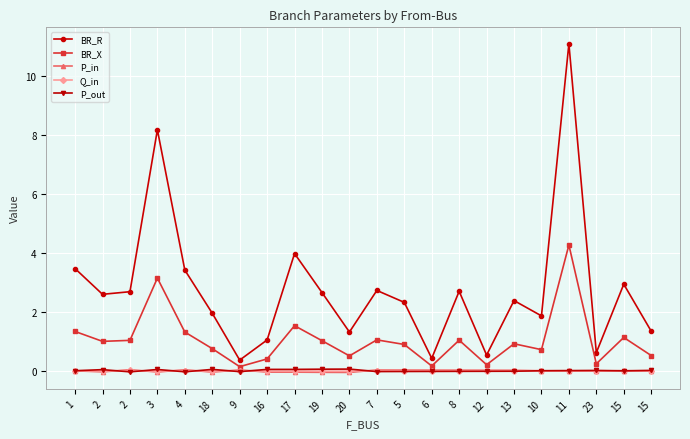

Where does the Q_in series first go above 0?

2